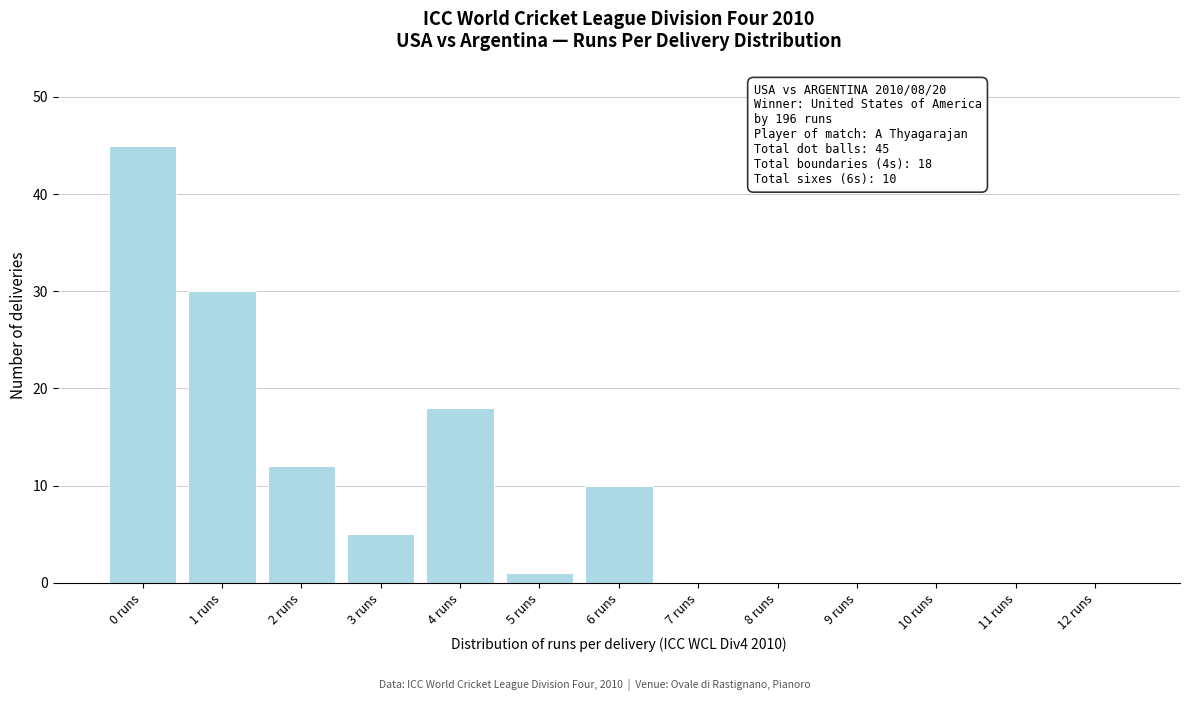

Reading left to right, transcribe all the data shown in this chart.

0 runs=45	1 runs=30	2 runs=12	3 runs=5	4 runs=18	5 runs=1	6 runs=10	7 runs=0	8 runs=0	9 runs=0	10 runs=0	11 runs=0	12 runs=0